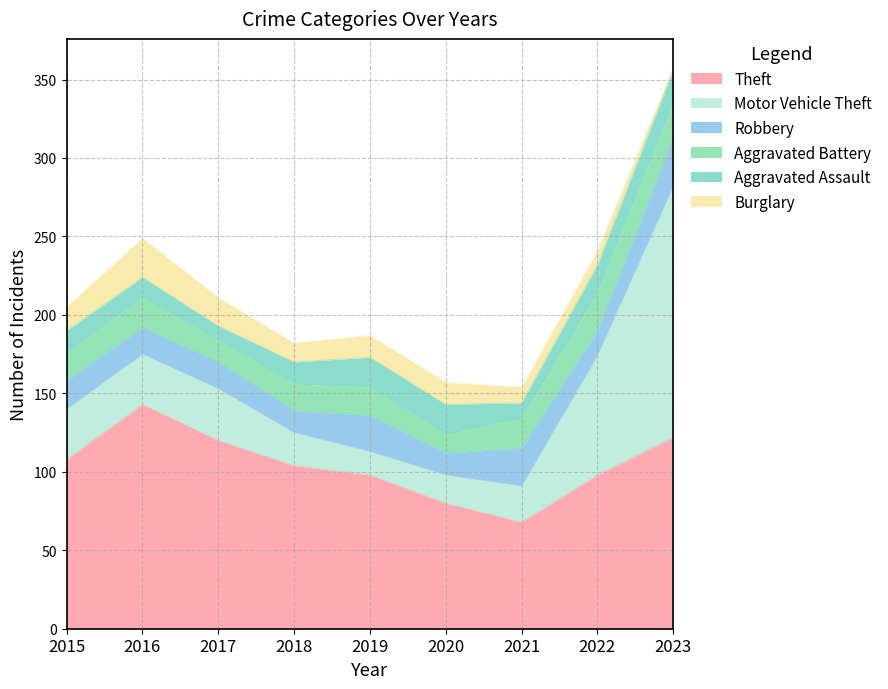

Between which two adjacent categories do Aggravated Assault and Aggravated Battery first intersect?

2018 and 2019